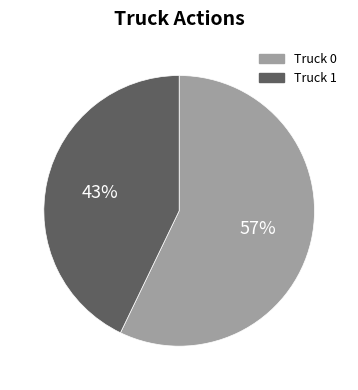

How many segments does this pie chart have?

2